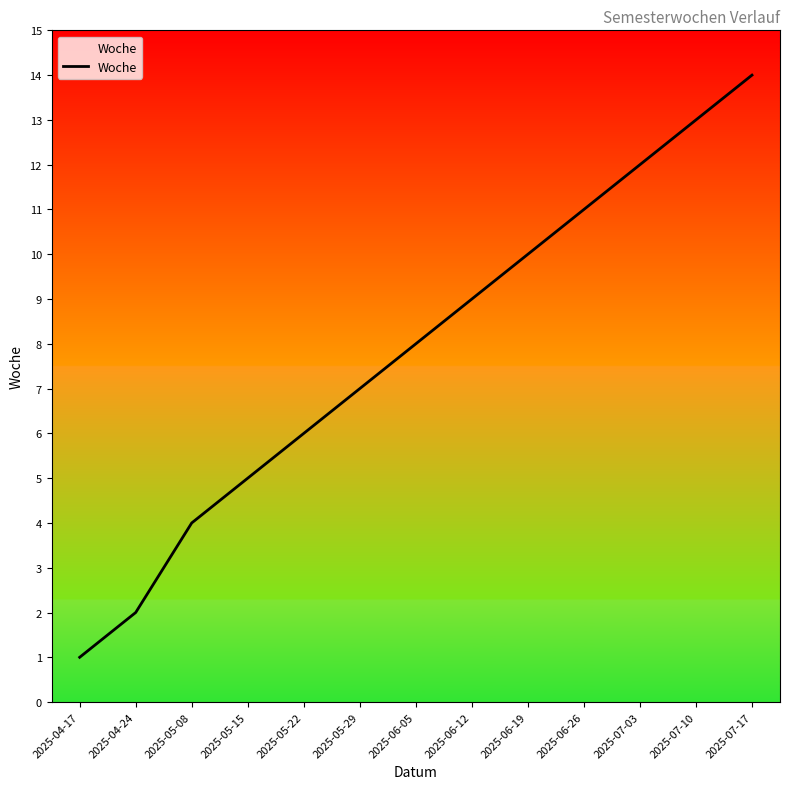

List the labels in order of value, largest first.

2025-07-17, 2025-07-10, 2025-07-03, 2025-06-26, 2025-06-19, 2025-06-12, 2025-06-05, 2025-05-29, 2025-05-22, 2025-05-15, 2025-05-08, 2025-04-24, 2025-04-17